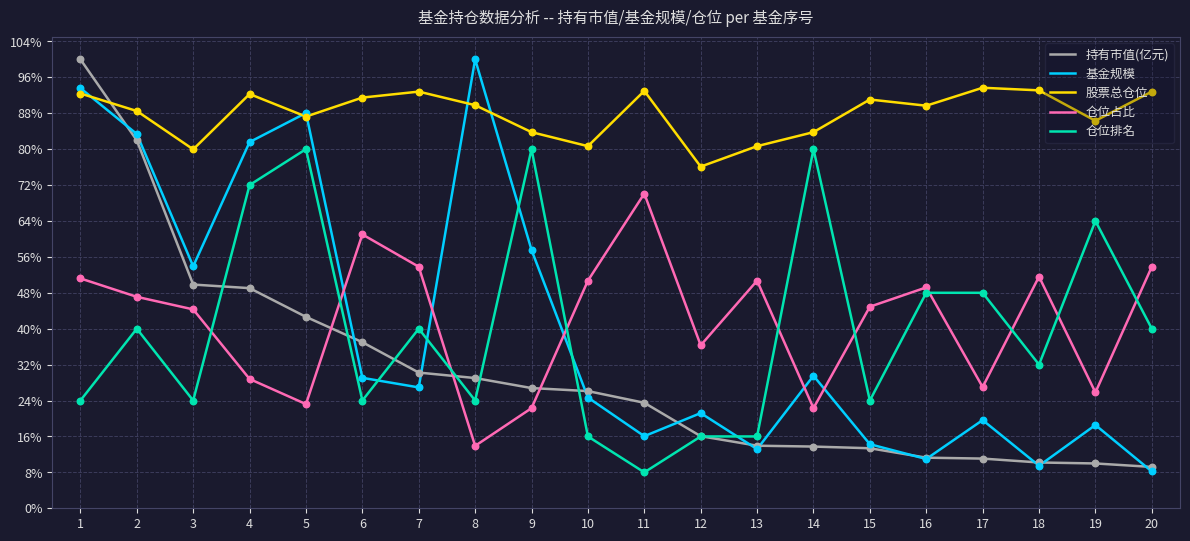

What are all the series names shown in the legend?

持有市值(亿元), 基金规模, 股票总仓位, 仓位占比, 仓位排名